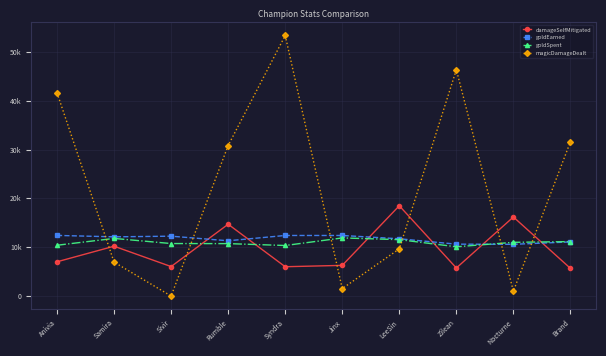

Does the chart have visible grid lines?

Yes